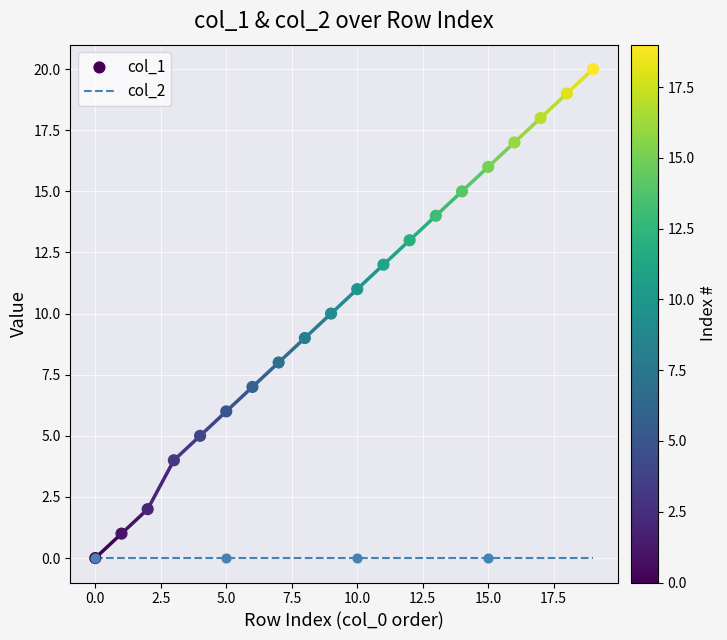

Is the value of col_1 at 5.0 greater than the value of col_2 at 0.0?

Yes